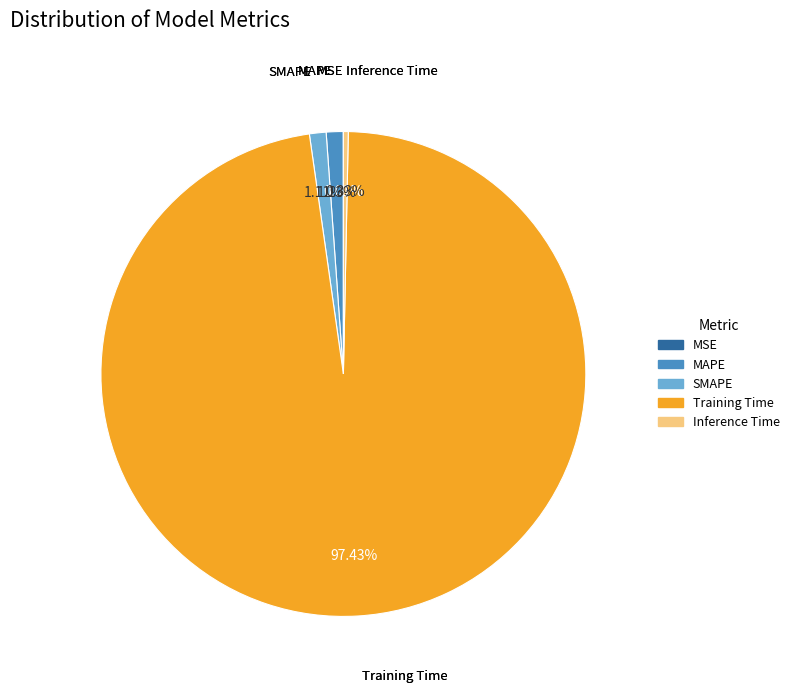

Is there any slice that represents more than half of the pie?

Yes